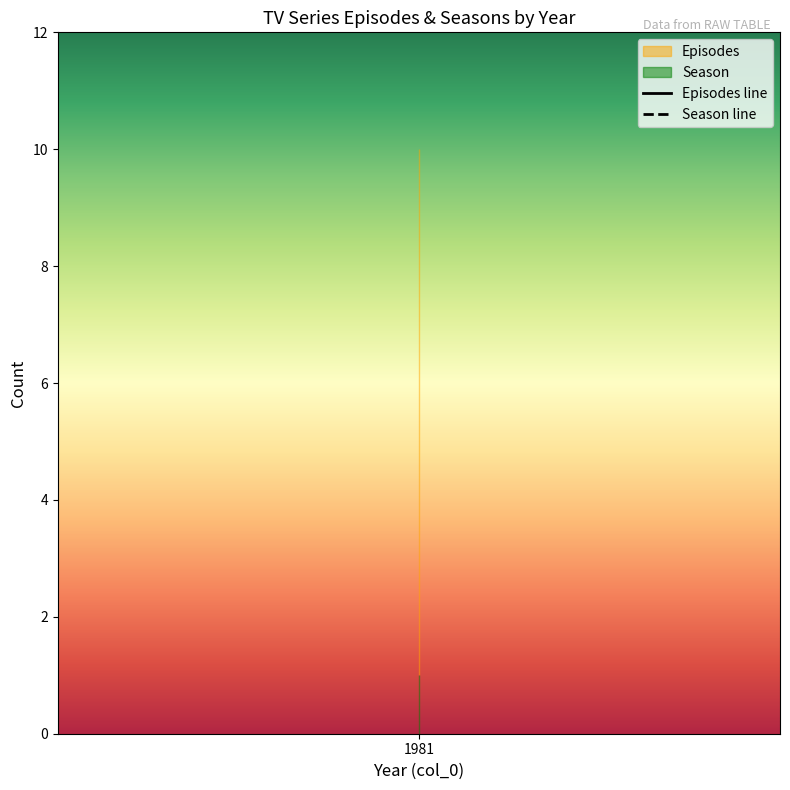

List the labels in order of Season value, largest first.

1981, 1981, 1981, 1981, 1981, 1981